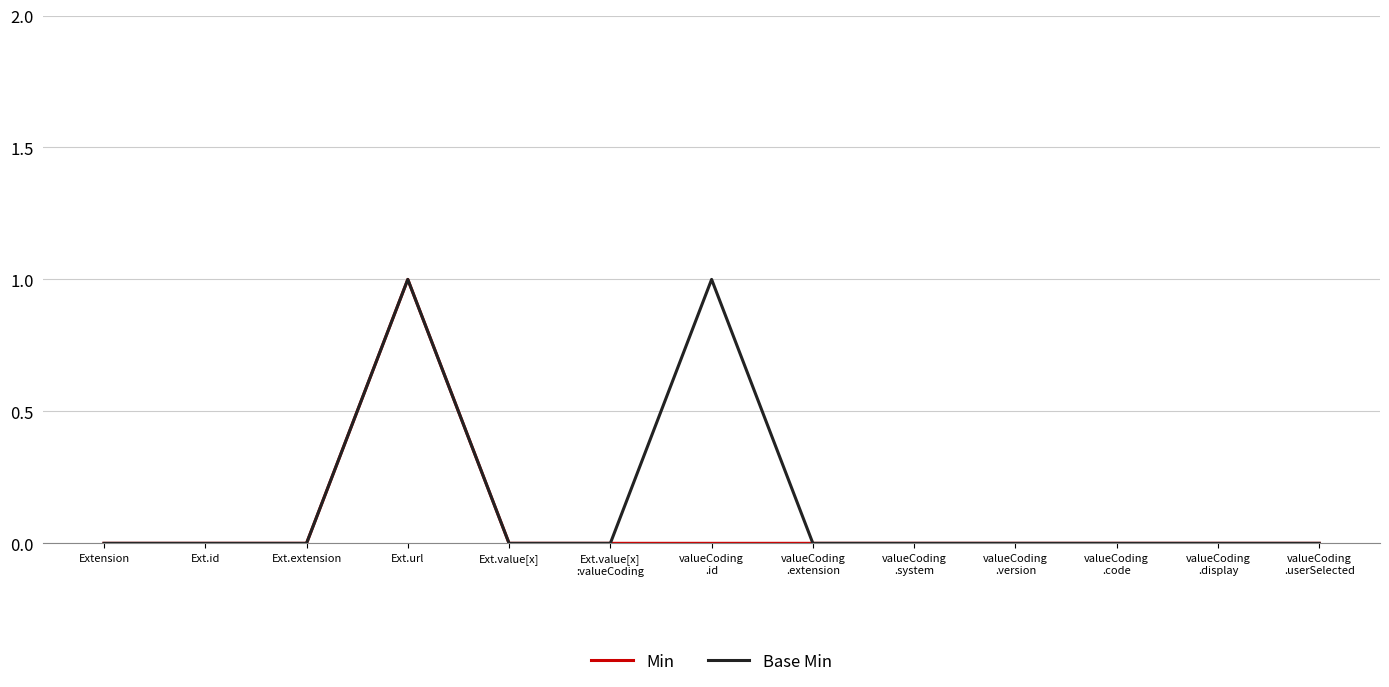

The value of Base Min at Extension is -1. True or false?

False